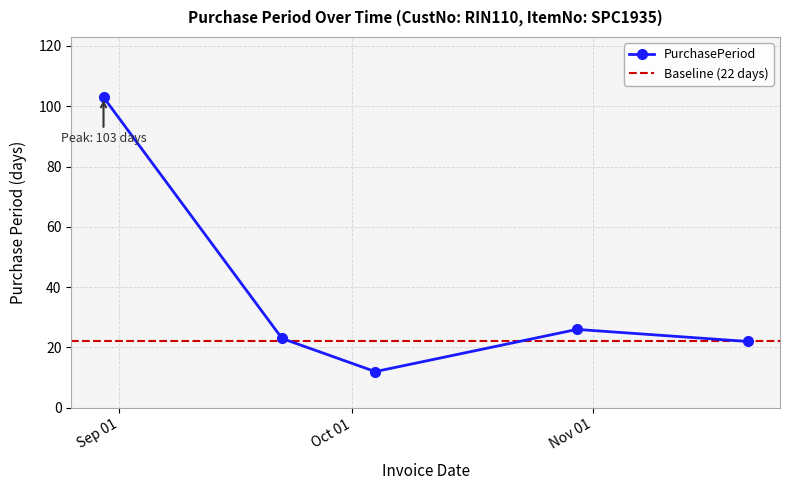

What is the difference between the second highest and second lowest values?

4